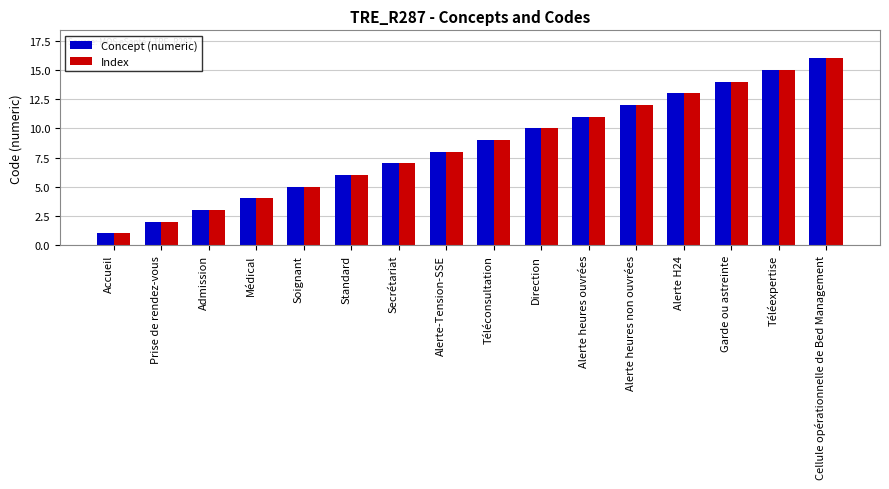

What is the smallest value displayed?

1